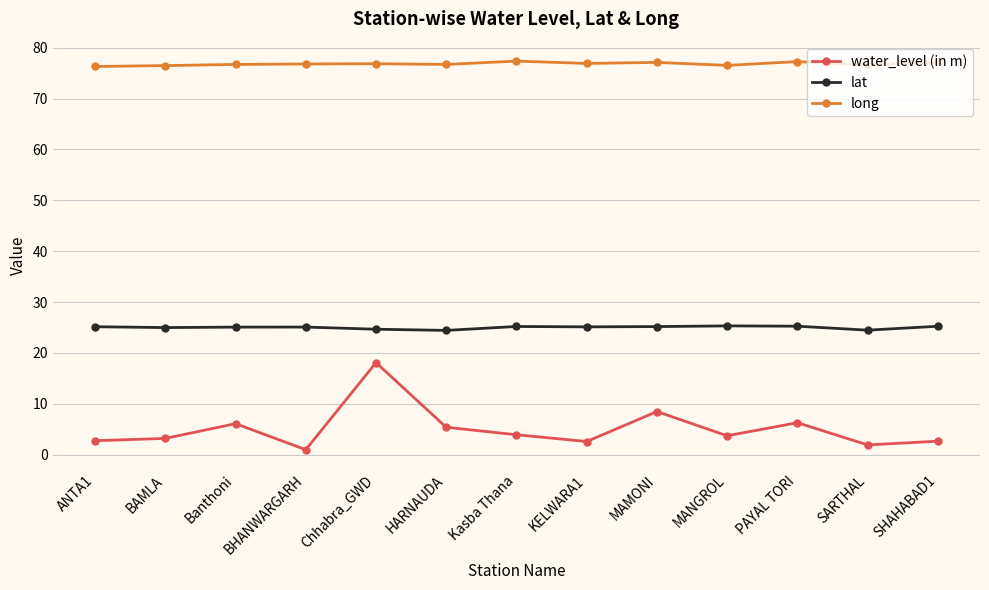

True or false: long and lat cross at least once.

False